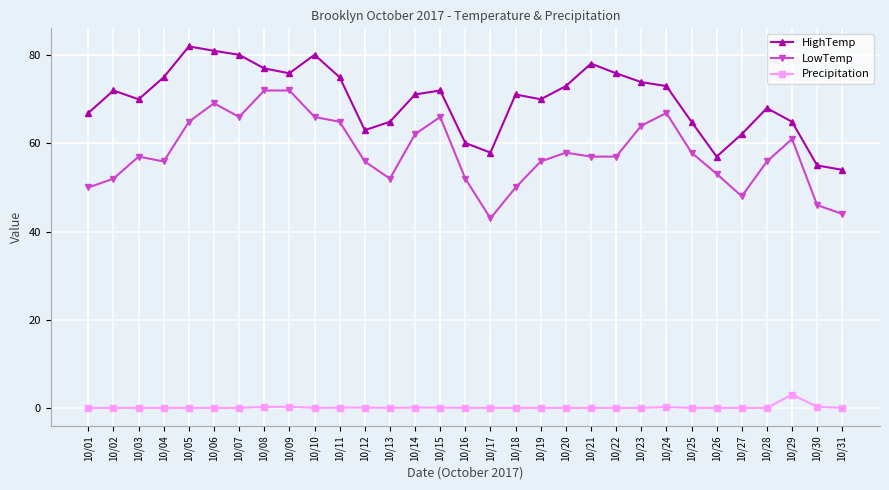

Which series changed the most between 10/14 and 10/16?

HighTemp